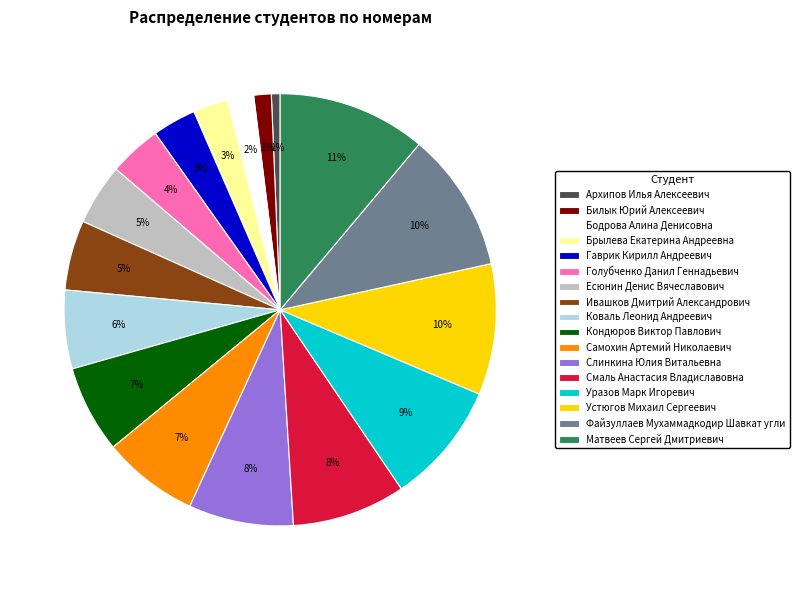

Does any single category account for the majority?

No